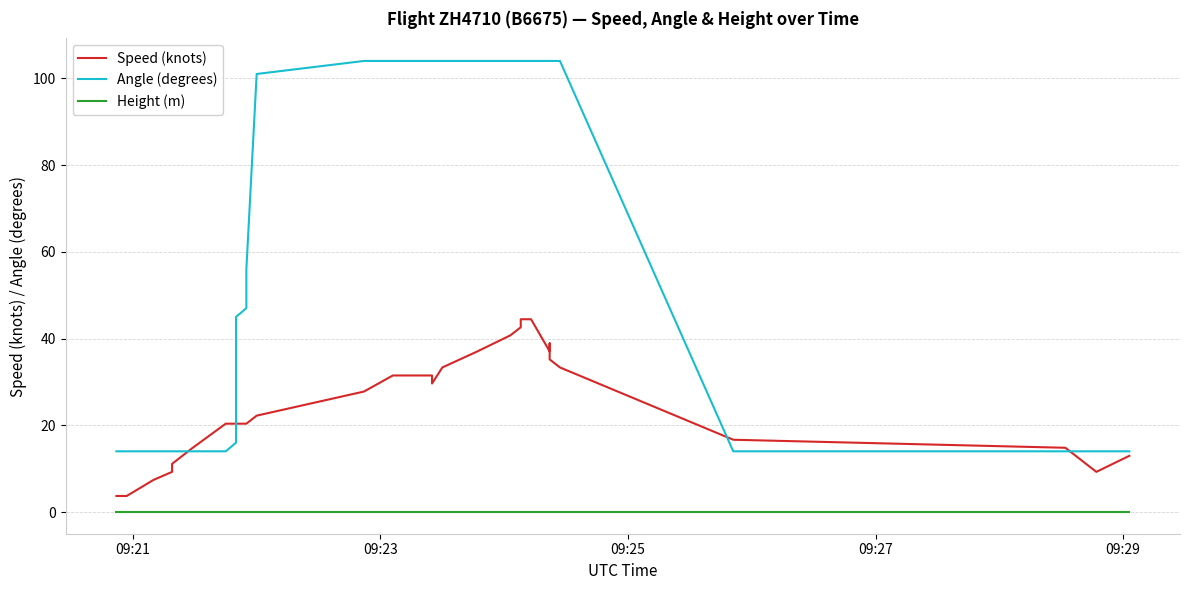

Which series has the largest total across all categories?

Angle (degrees)